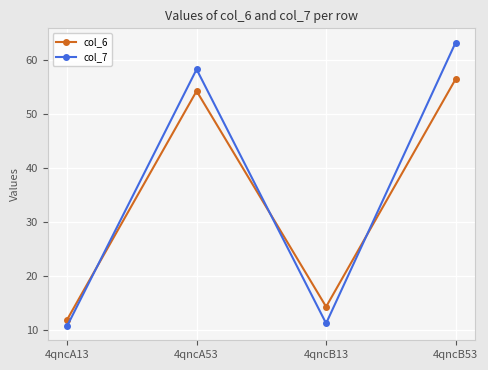

Is the value of col_6 at 4qncB53 greater than the value of col_7 at 4qncA53?

No